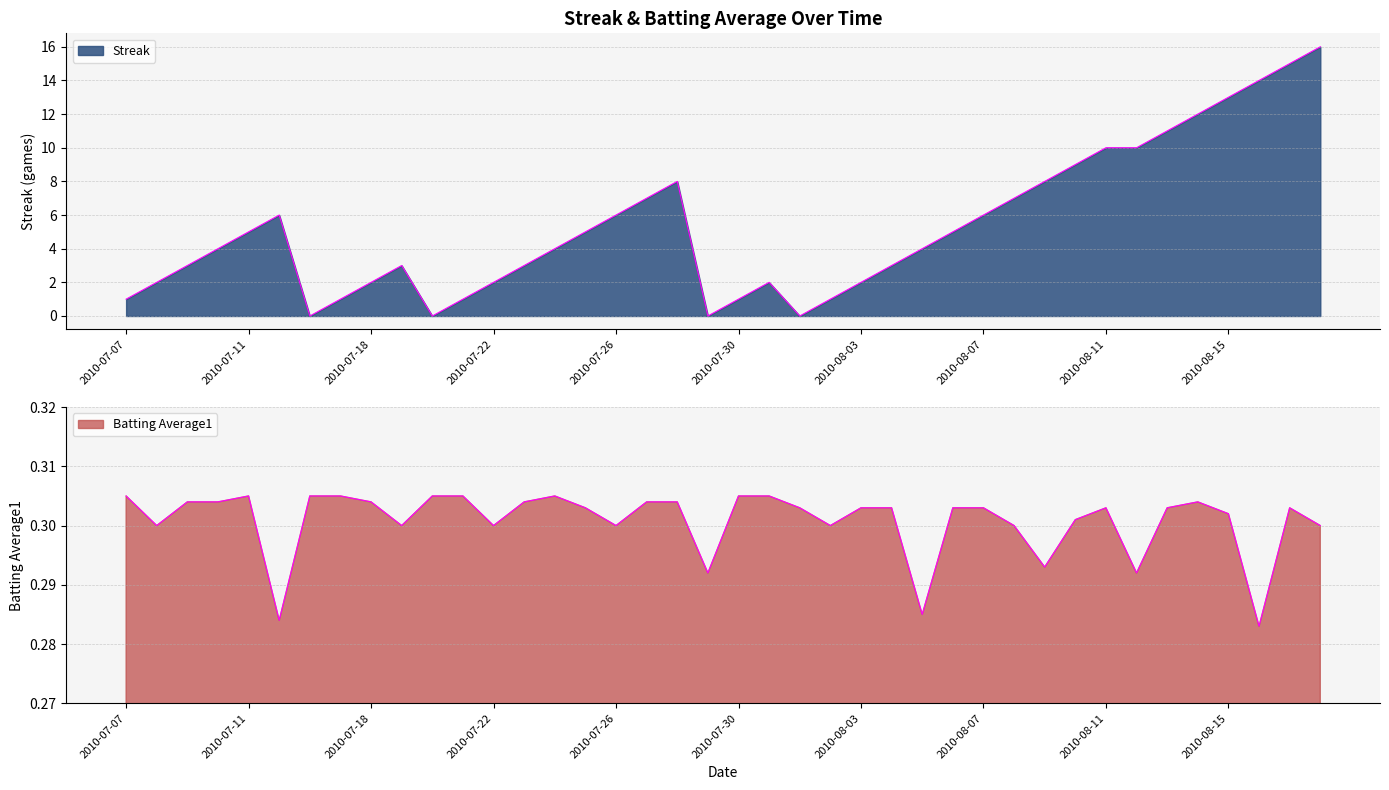

What is the difference between the highest and lowest values at 2010-07-30?

0.7